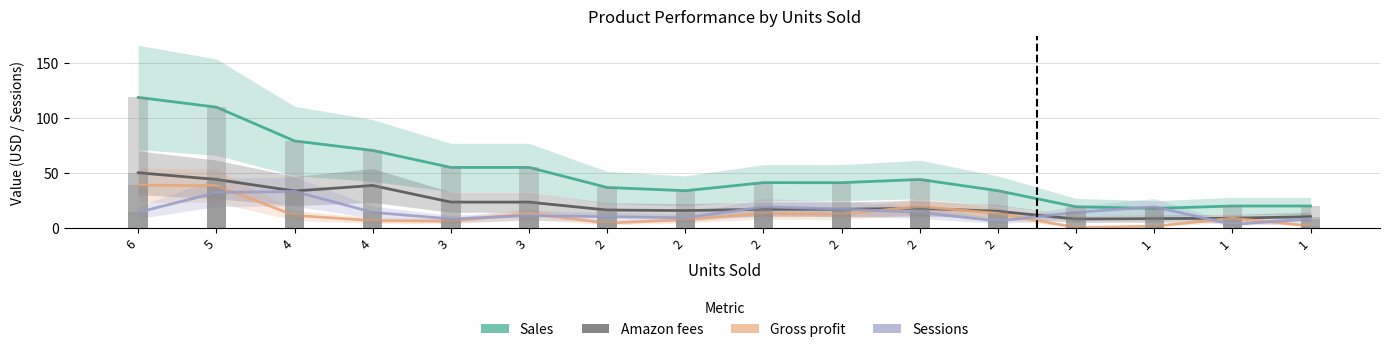

What is the average value of the Gross profit series?

12.1